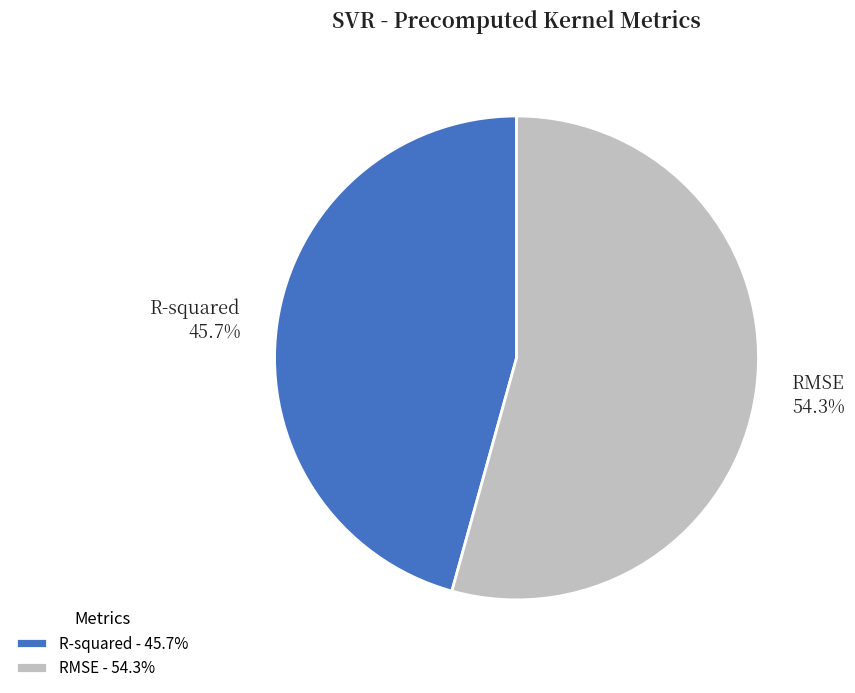

What is the largest slice in the pie chart?

RMSE